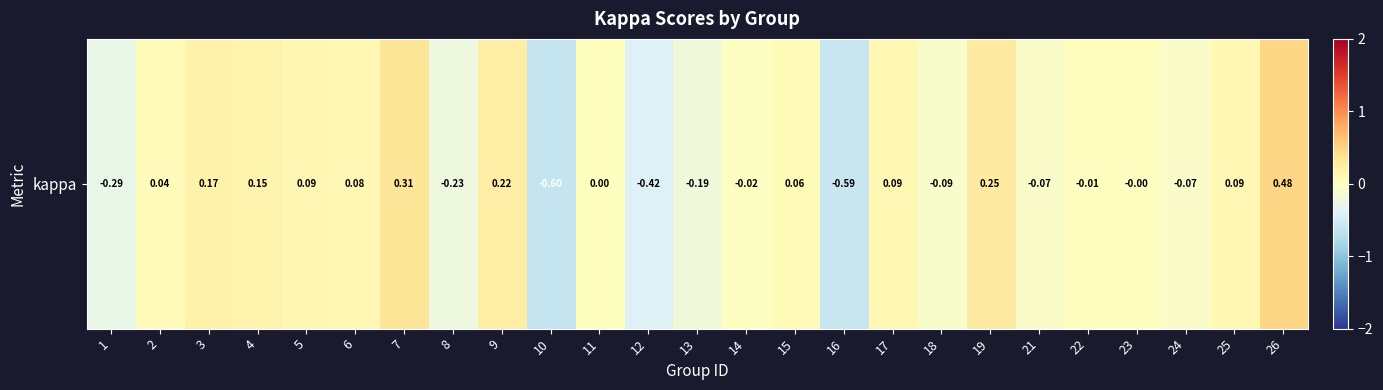

Which category has the highest value across all series?

26